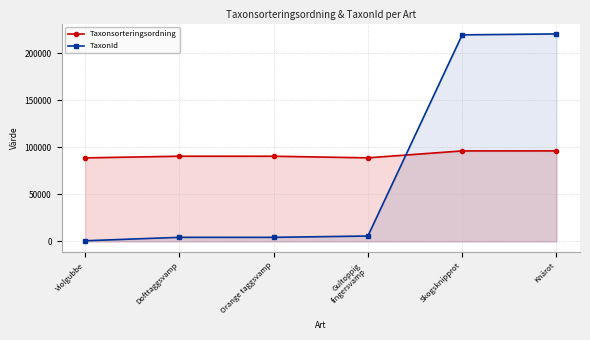

How many times do Taxonsorteringsordning and TaxonId cross each other?

1